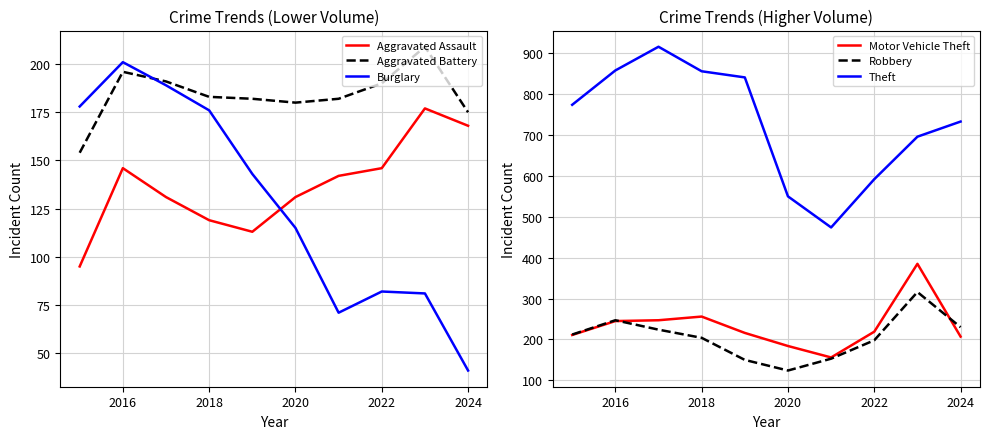

What is the maximum value shown in the chart?

916